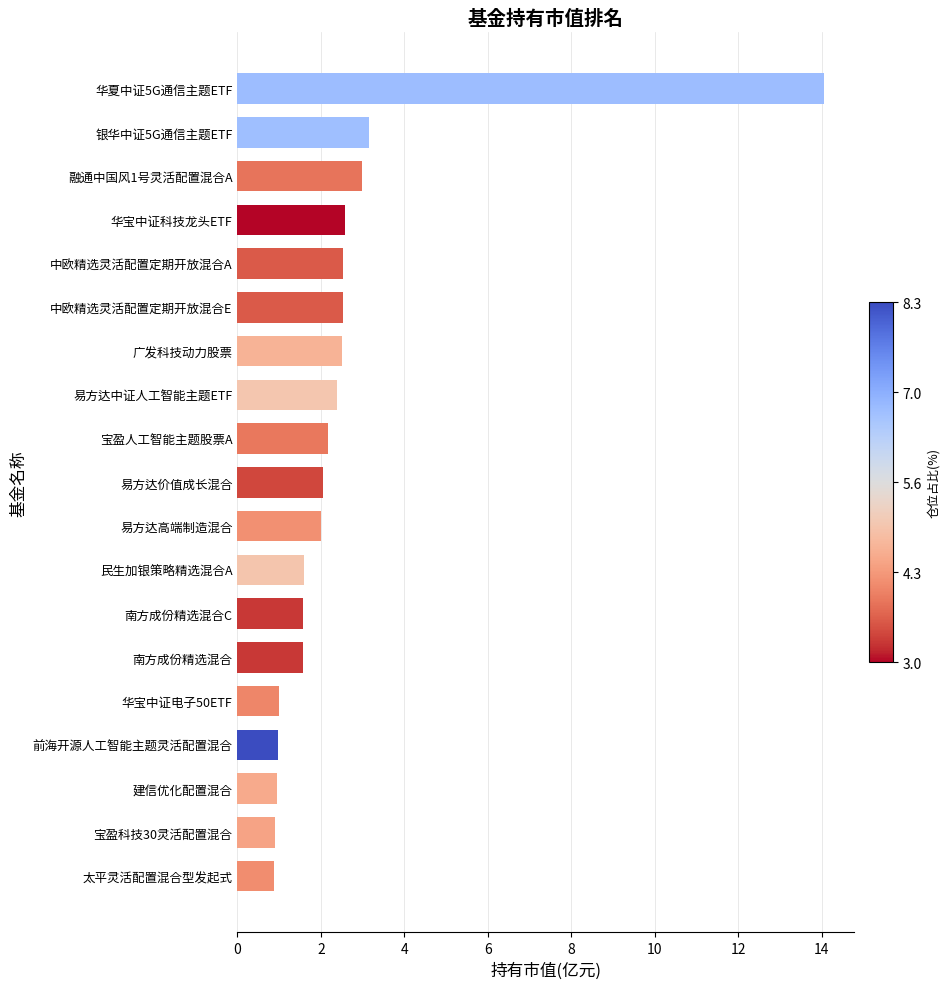

Are the bars horizontal?

Yes